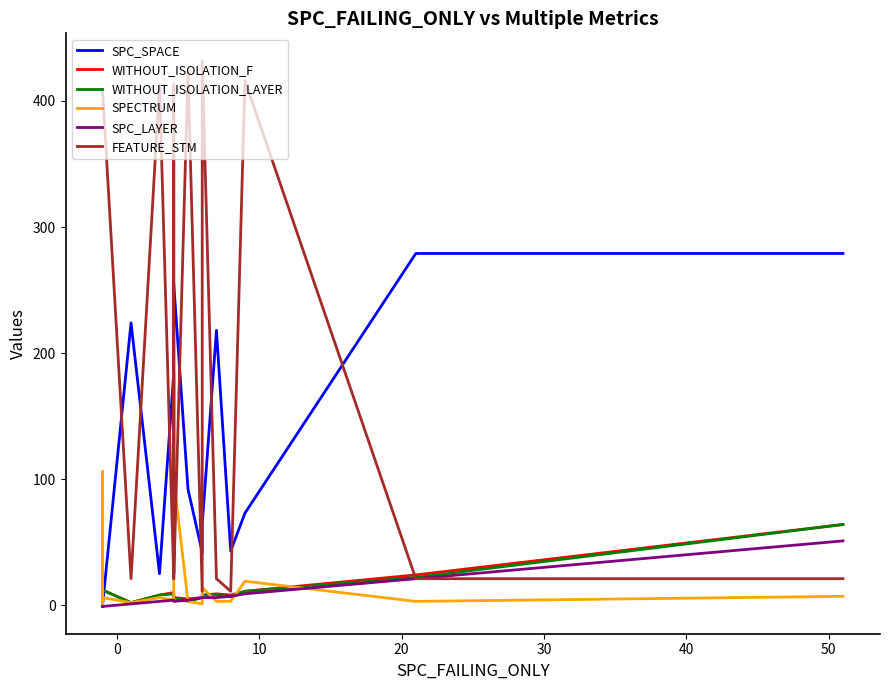

What is the lowest value of the SPC_LAYER series?

-1